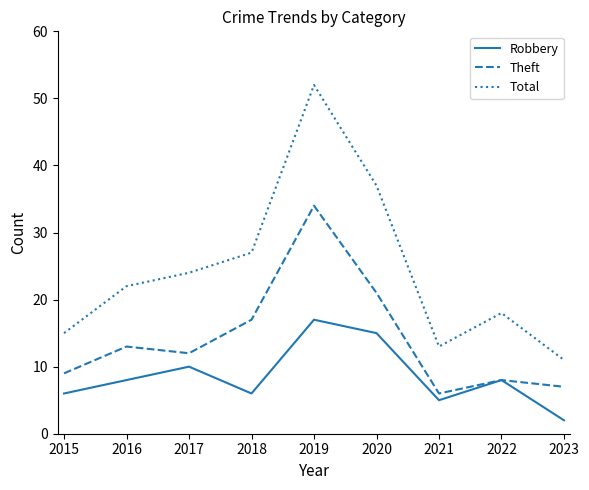

Is this an area chart (filled region under the line)?

No